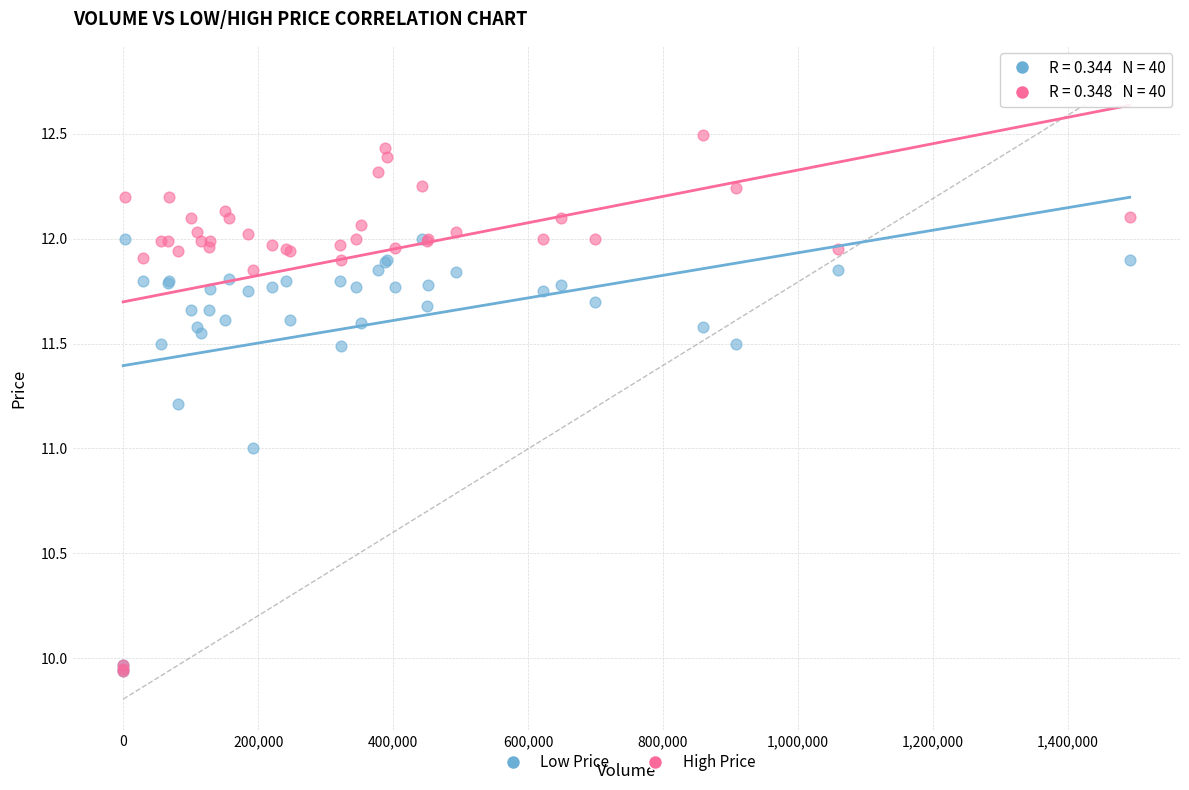

Which series has the widest spread of Y values?

High Price